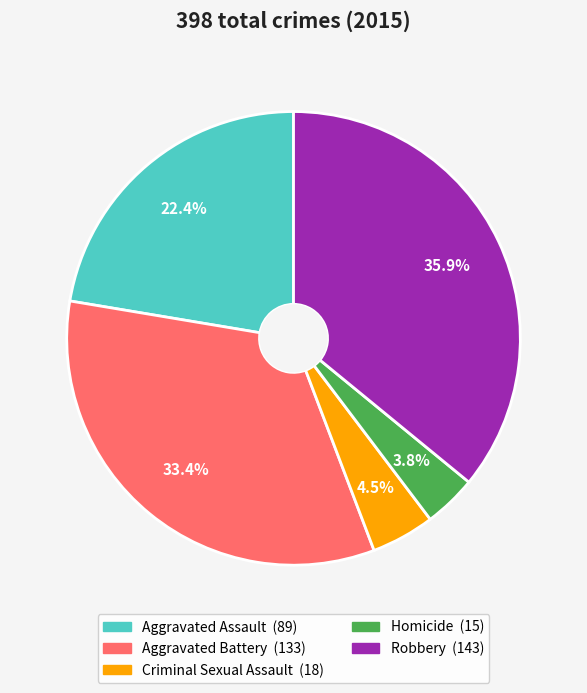

Does Homicide represent more than half of the total?

No